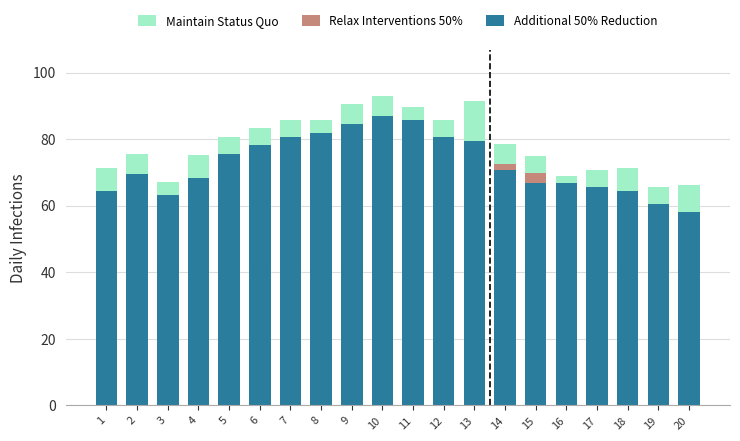

What is the total value across all series at 7?

85.6